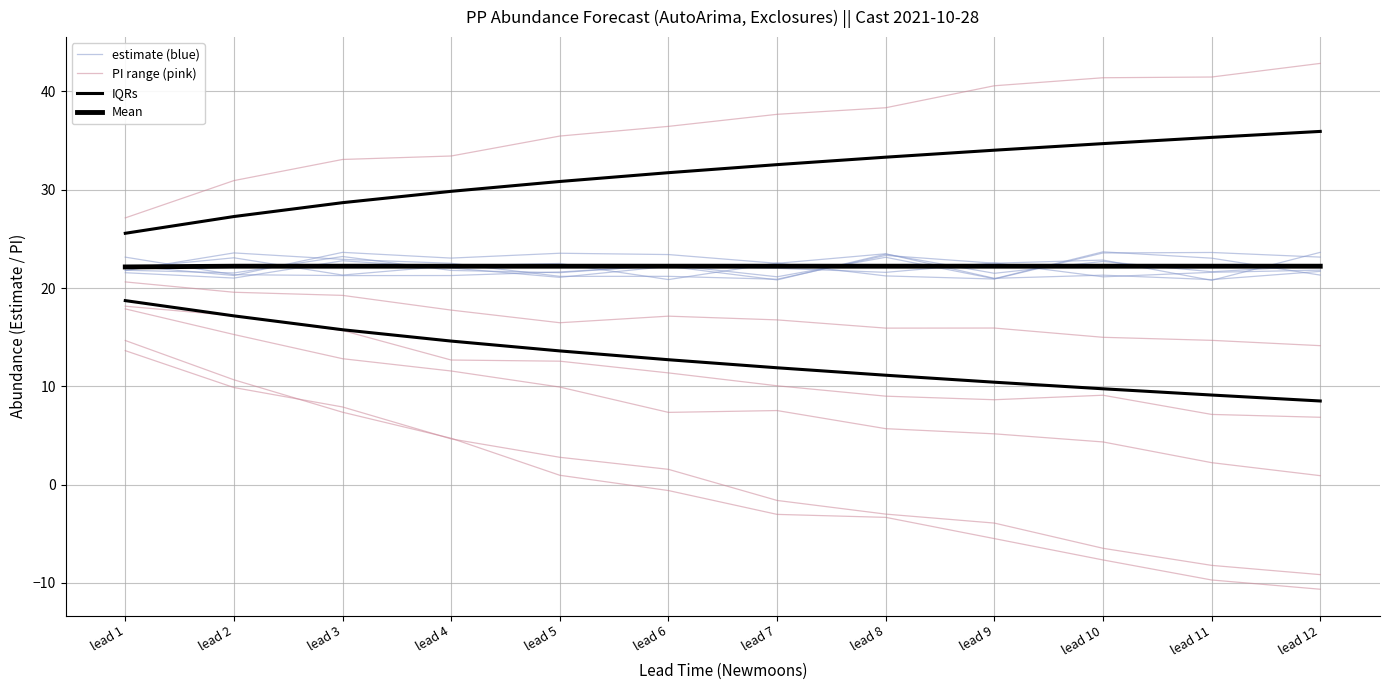

What is the difference between the maximum and minimum values in the PI range (pink) series?

25.3